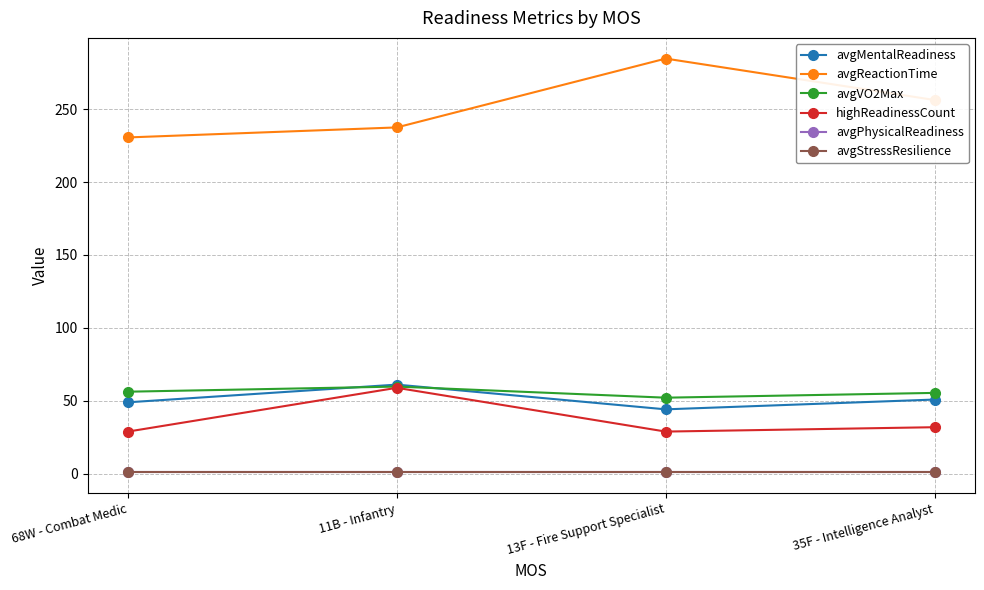

Is this an area chart (filled region under the line)?

No